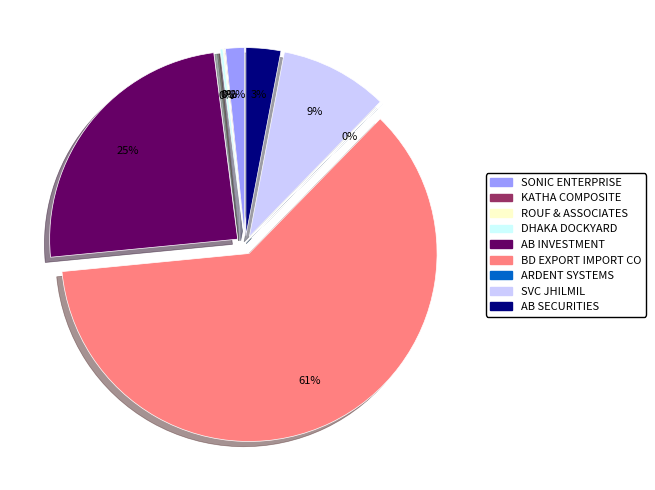

Do ARDENT SYSTEMS and AB SECURITIES LTD together represent more than half of the pie?

No